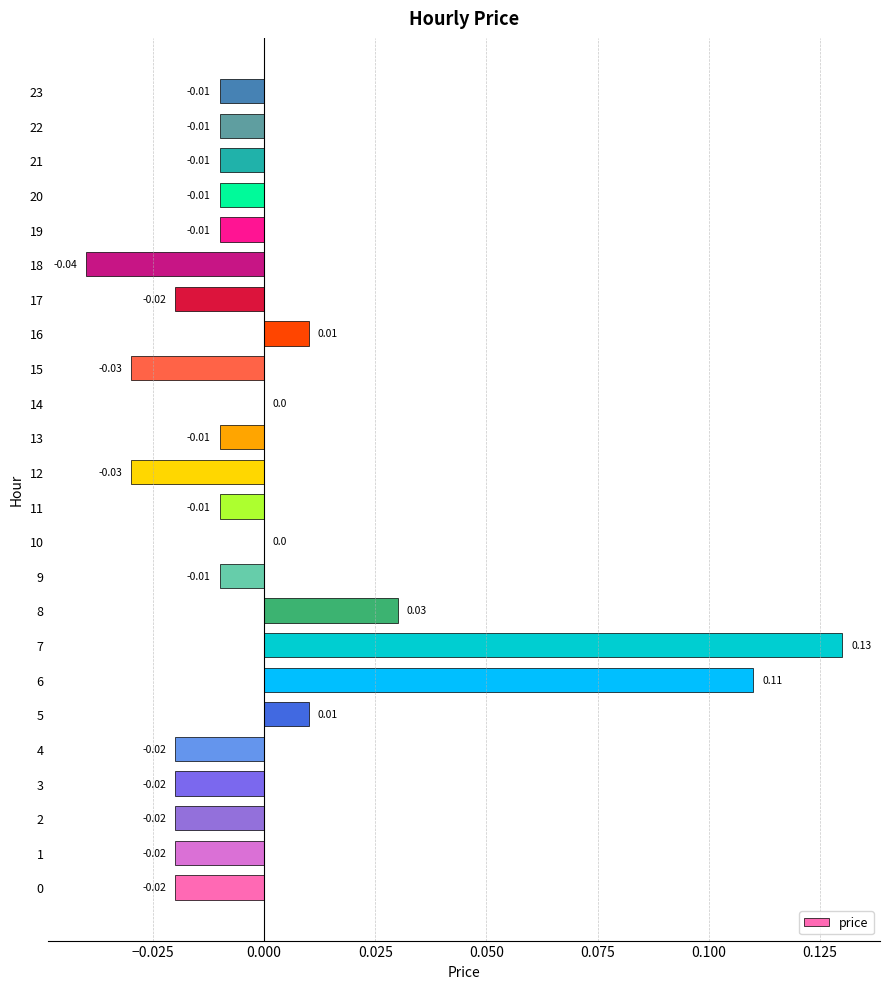

Which has a higher value, 8 or 7?

7